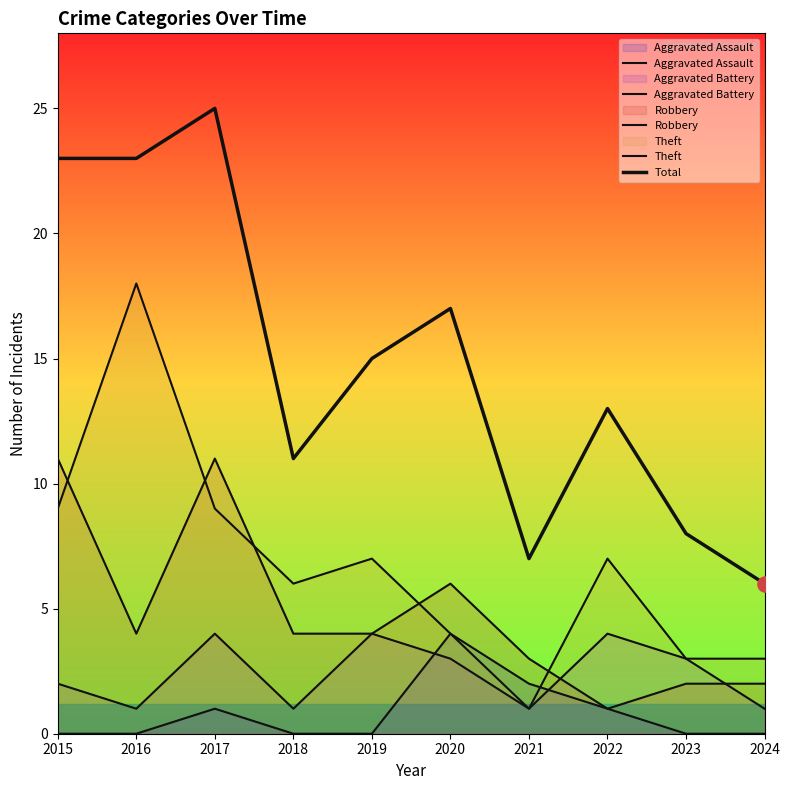

At which category is the sum across all series the highest?

2017